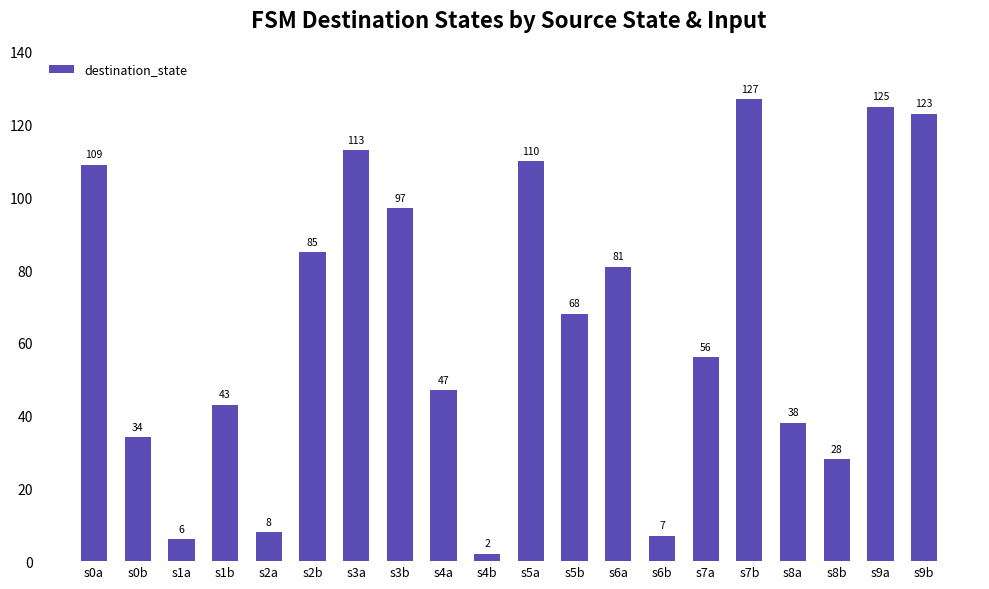

How many data points are less than 68?

10